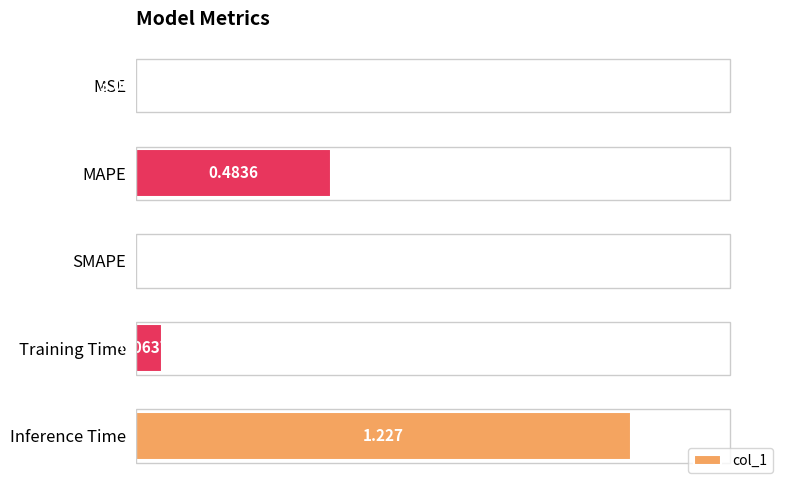

Between MAPE and MSE, which is larger?

MAPE